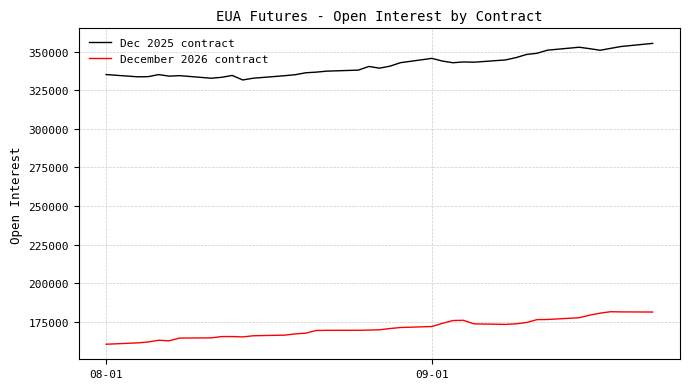

What is the smallest value displayed?

160284